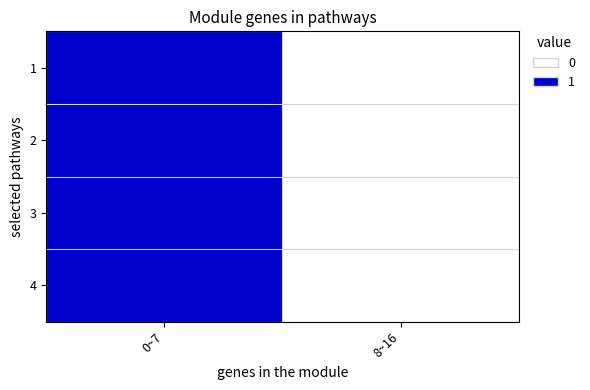

How many distinct data groups are displayed?

4